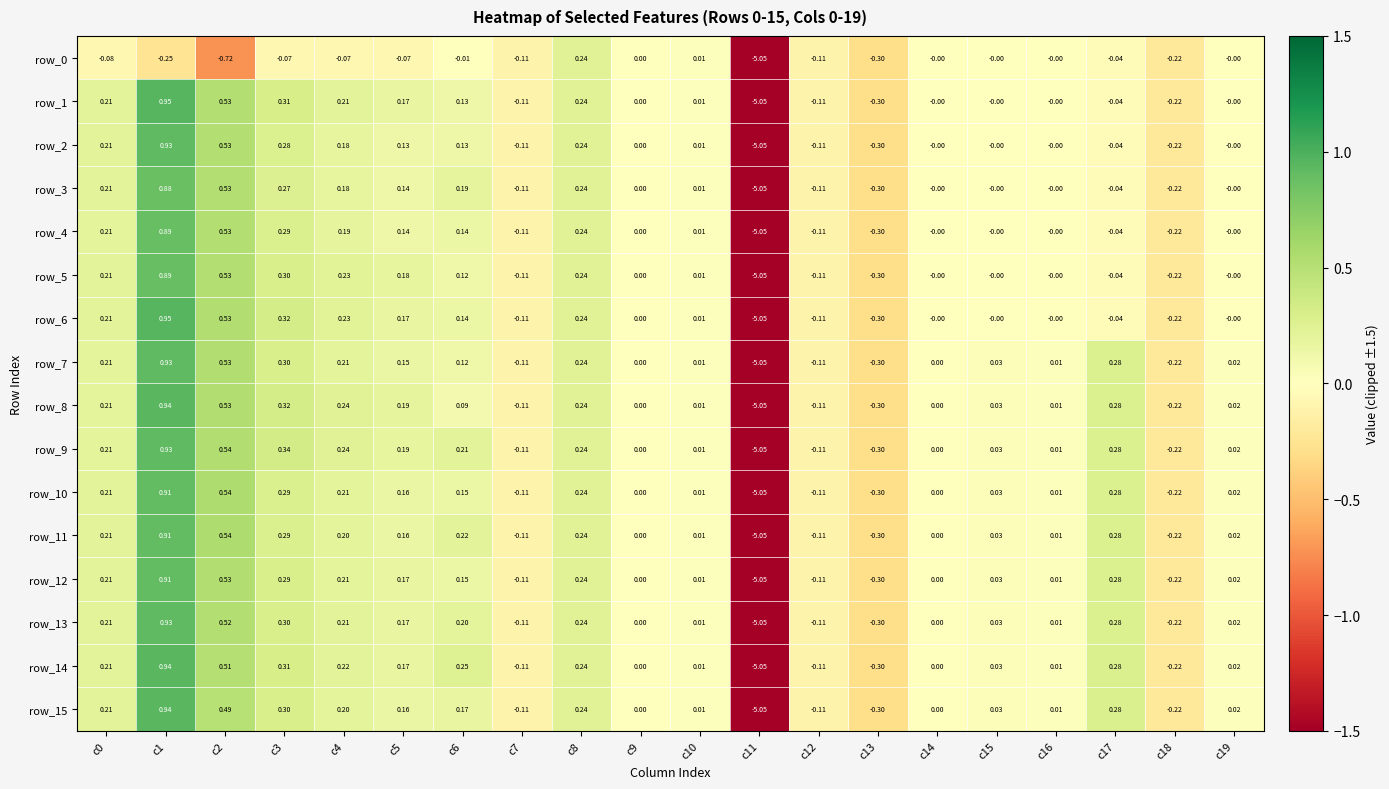

Rank the categories by row_2 value from highest to lowest.

c1, c2, c3, c8, c0, c4, c6, c5, c10, c9, c14, c16, c19, c15, c17, c7, c12, c18, c13, c11